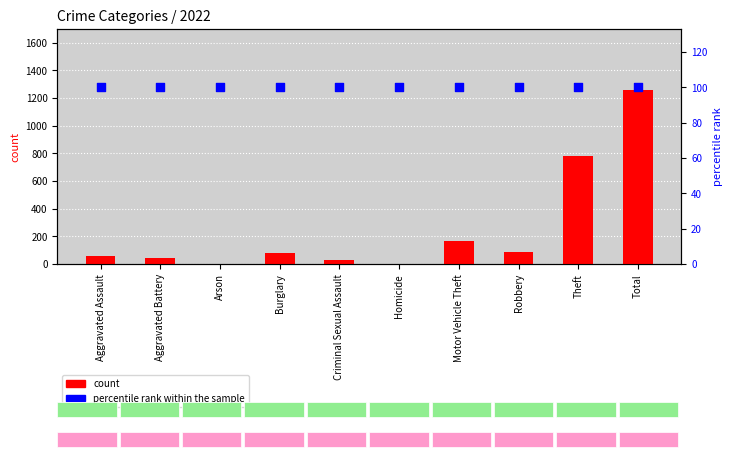

Which series contains the lowest Y value?

count